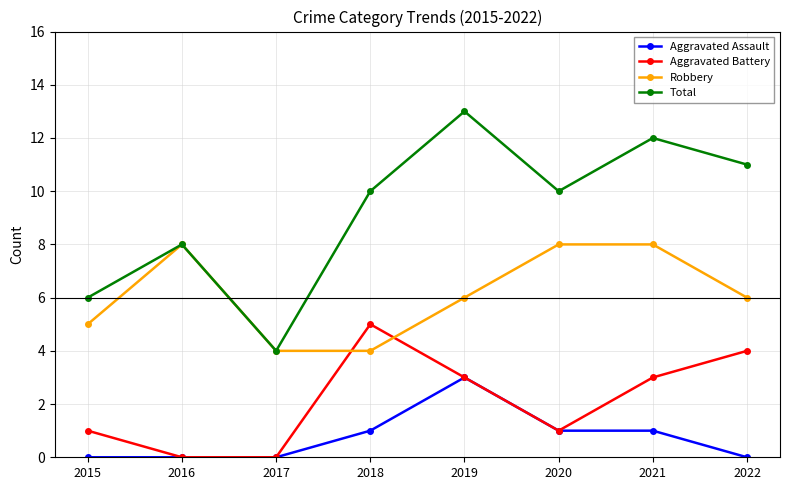

Reading left to right, list all the values displayed in this chart.

Aggravated Assault: 0	0	0	1	3	1	1	0
Aggravated Battery: 1	0	0	5	3	1	3	4
Robbery: 5	8	4	4	6	8	8	6
Total: 6	8	4	10	13	10	12	11